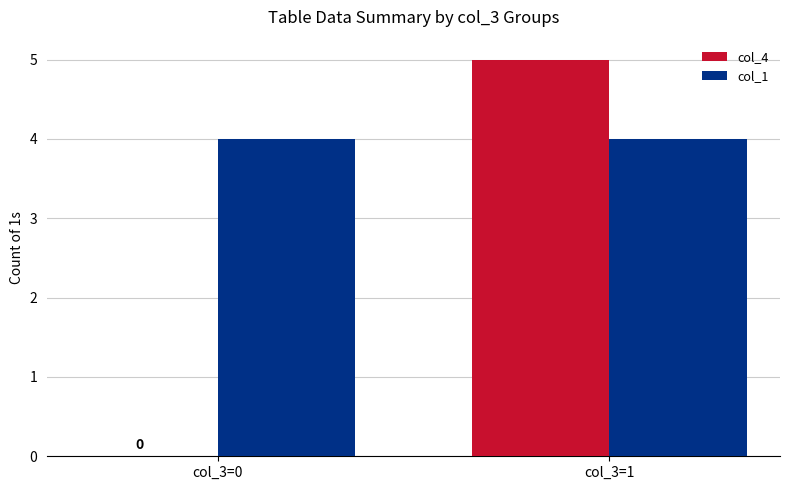

Which series changed the most between col_3=0 and col_3=1?

col_4